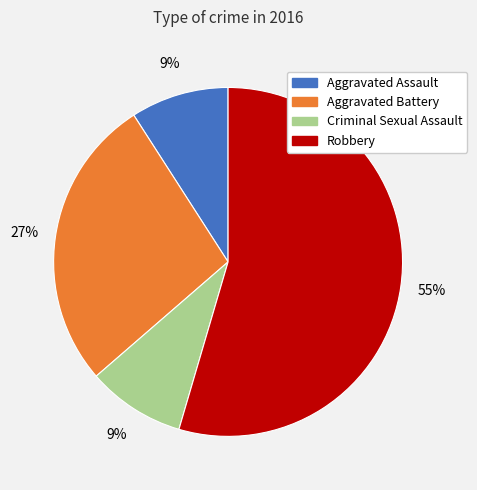

To the nearest percent, what is the combined percentage of Aggravated Battery and Criminal Sexual Assault?

36%